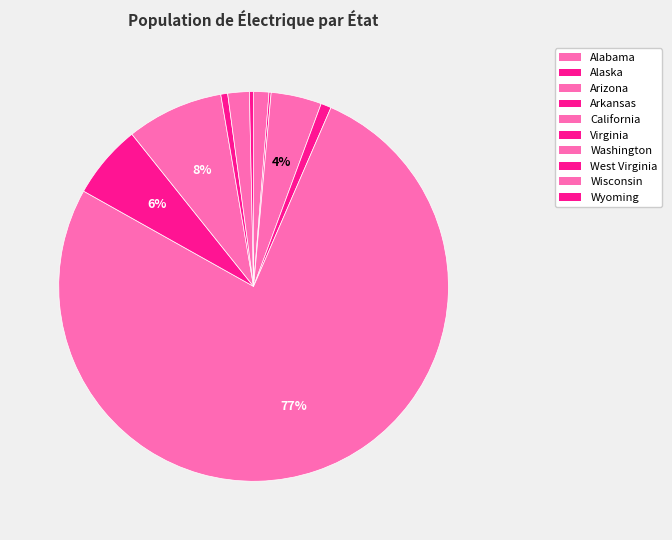

Which category has the biggest portion of the pie?

California